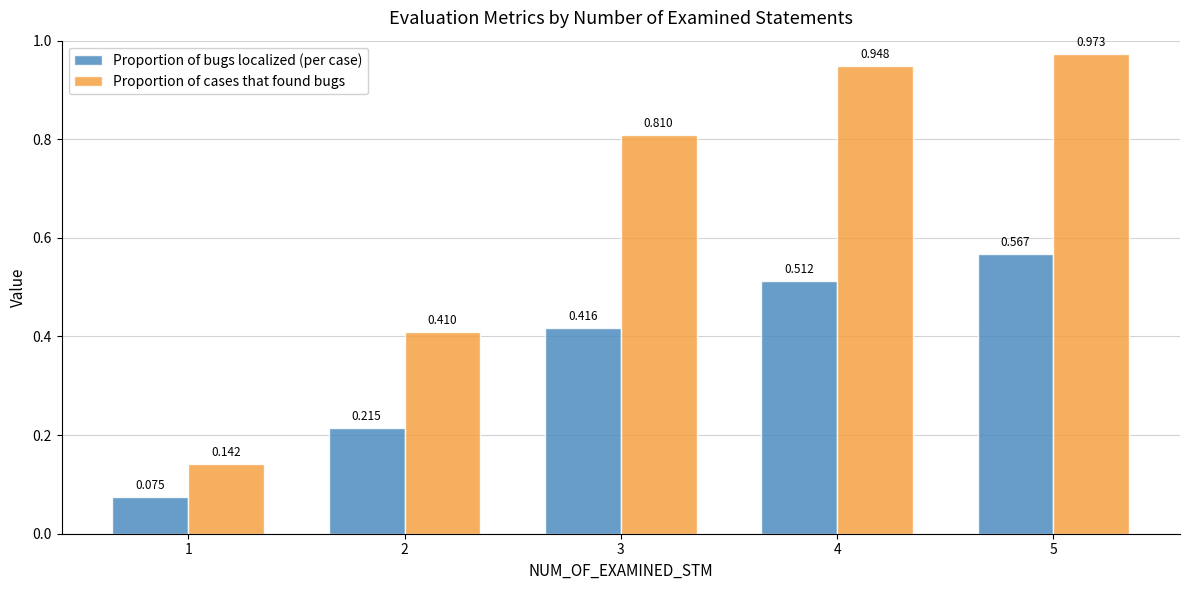

At which label is Proportion of cases that found bugs closest to 0?

1